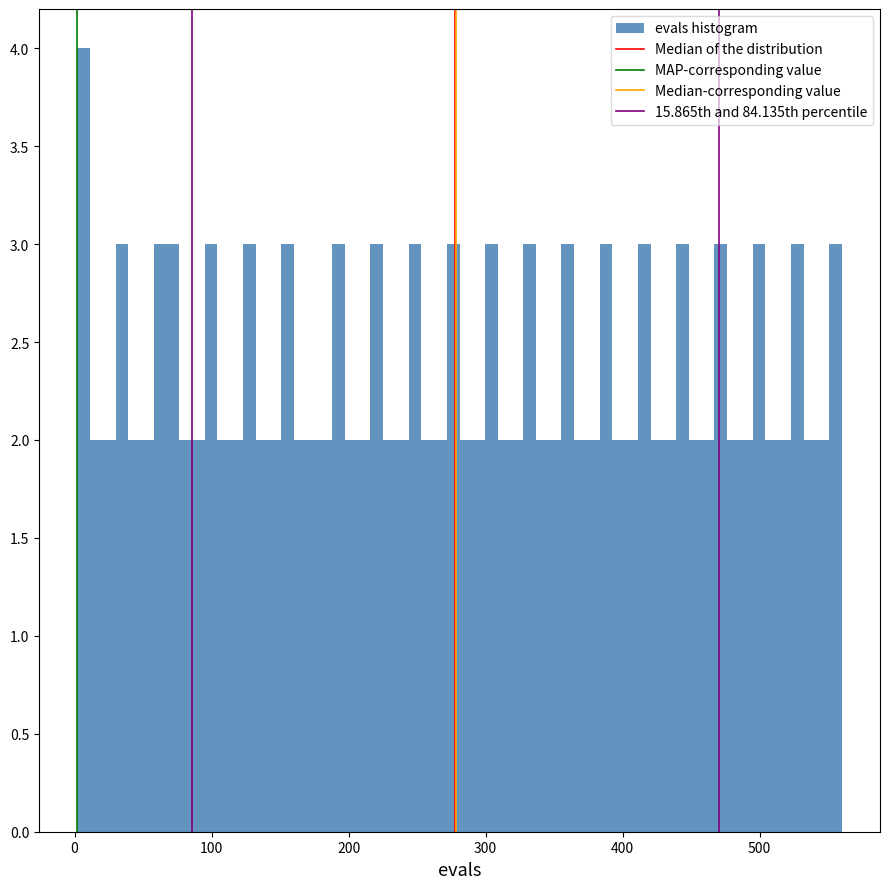

Around what value on the x-axis is the tallest bar? Give the approximate position of its centre, as read against the axis.

10